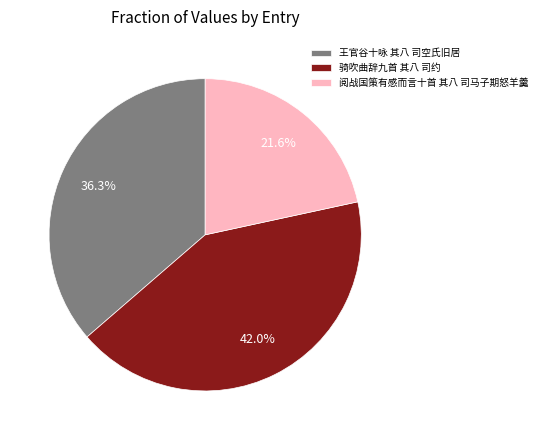

Does 阅战国策有感而言十首 其八 司马子期怒羊羹 account for over 50% of the chart?

No